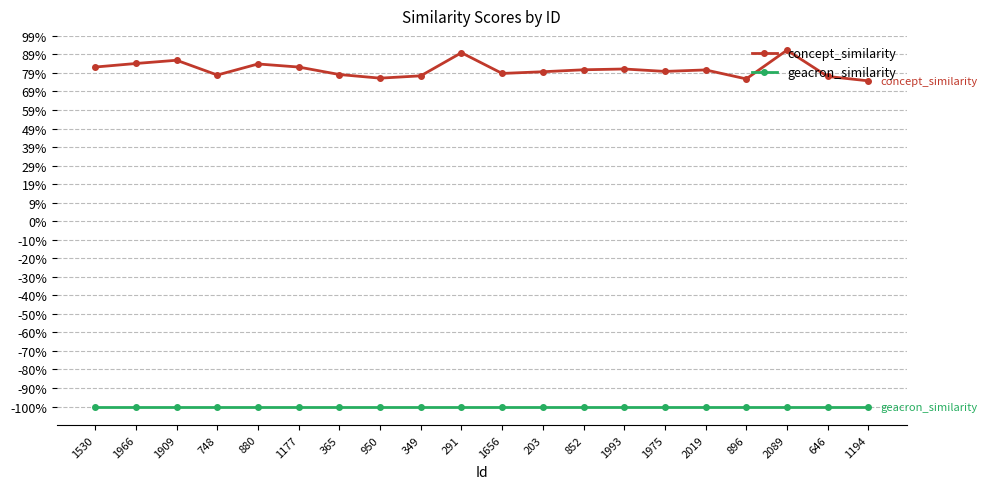

Which series changed the most between 349 and 896?

concept_similarity